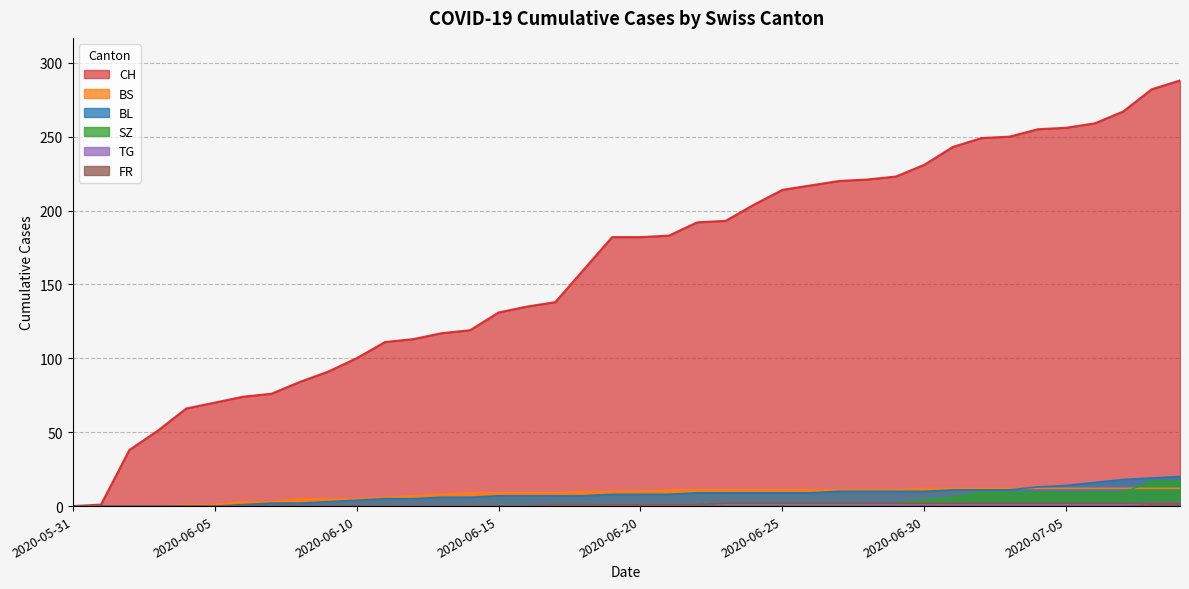

Does the chart have visible grid lines?

Yes